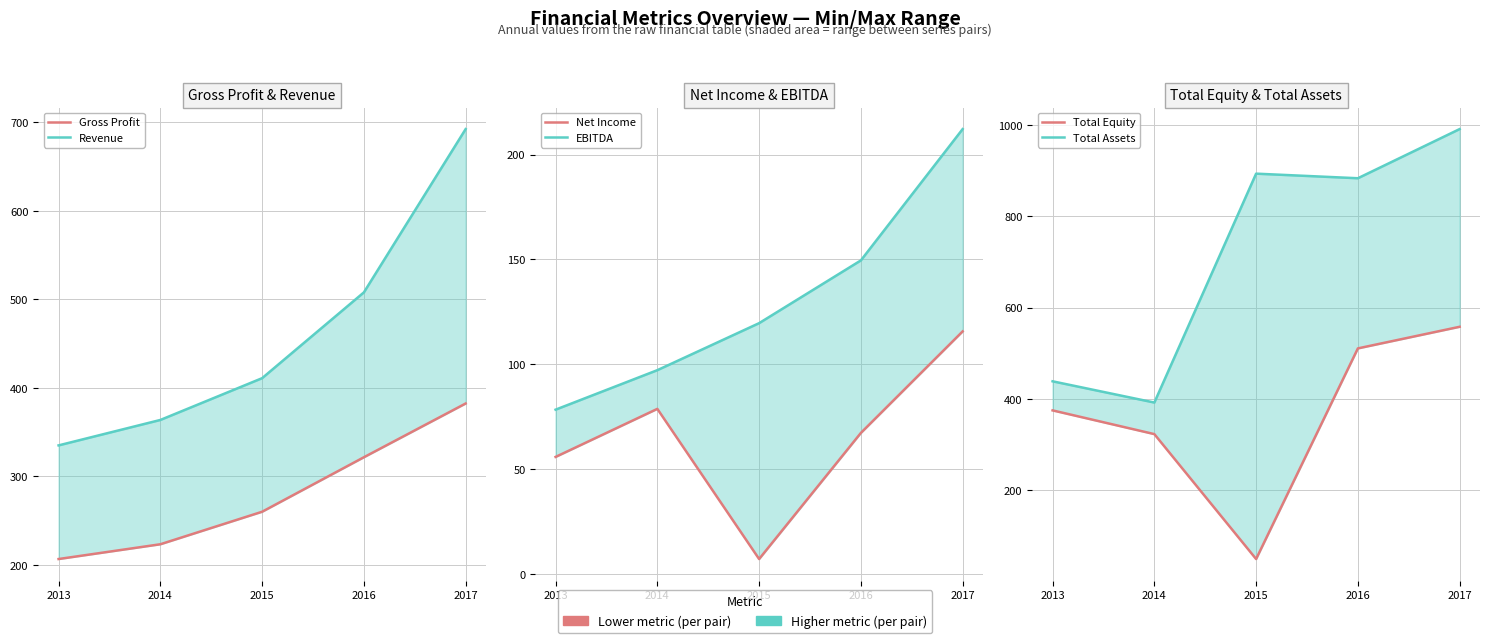

Is the value of EBITDA at 2013 greater than the value of Total Equity at 2014?

No